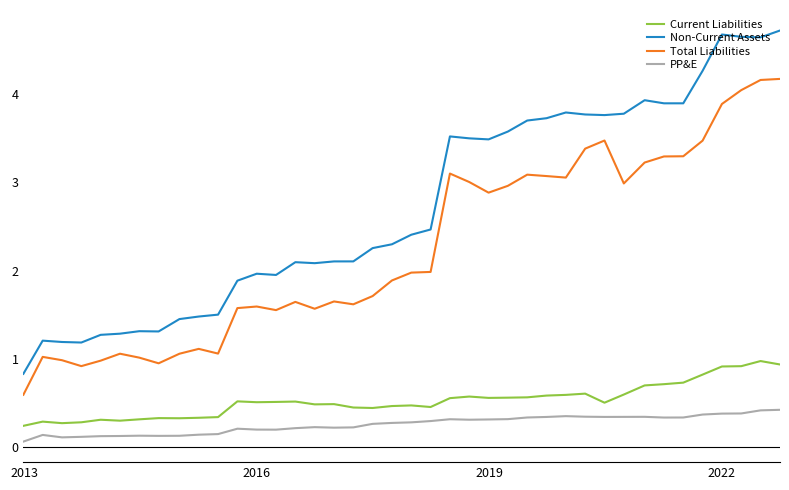

True or false: PP&E and Total Liabilities cross at least once.

False